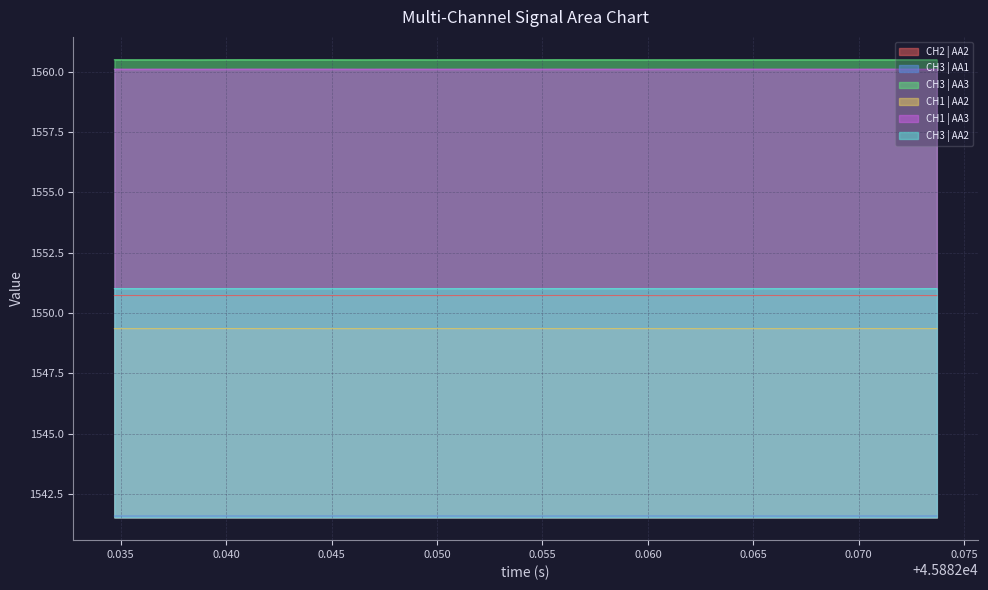

True or false: CH3 | AA1 and CH1 | AA2 cross at least once.

False